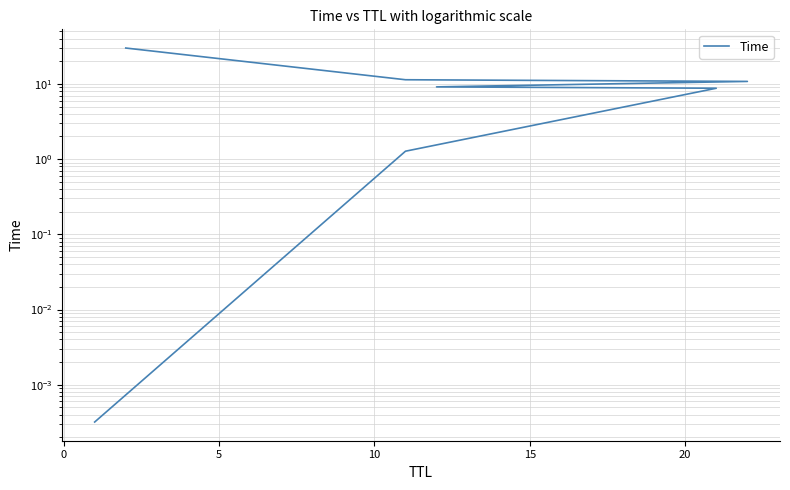

True or false: the data shows 18.7 at 20.

False